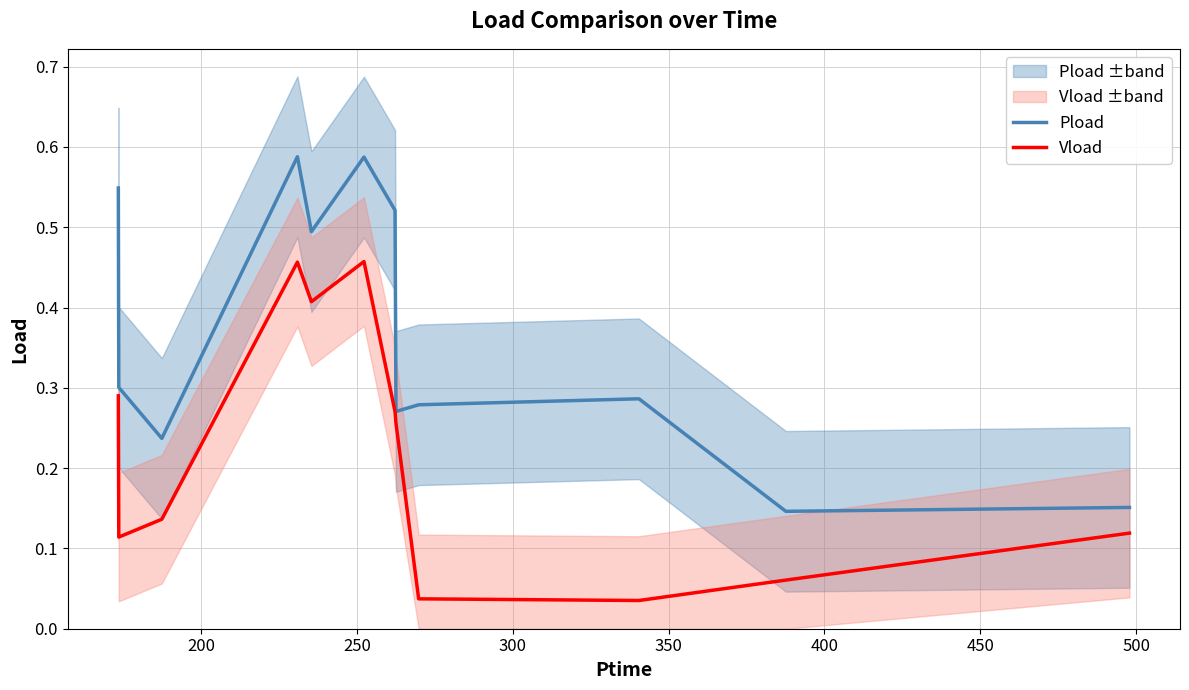

In Vload, how many points are lower than both neighbors (excluding endpoints)?

3